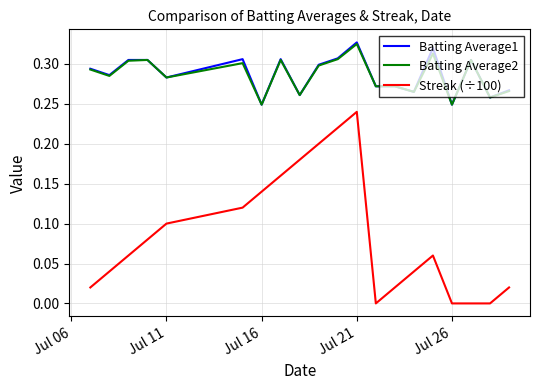

At how many categories does at least one series exceed 0?

20